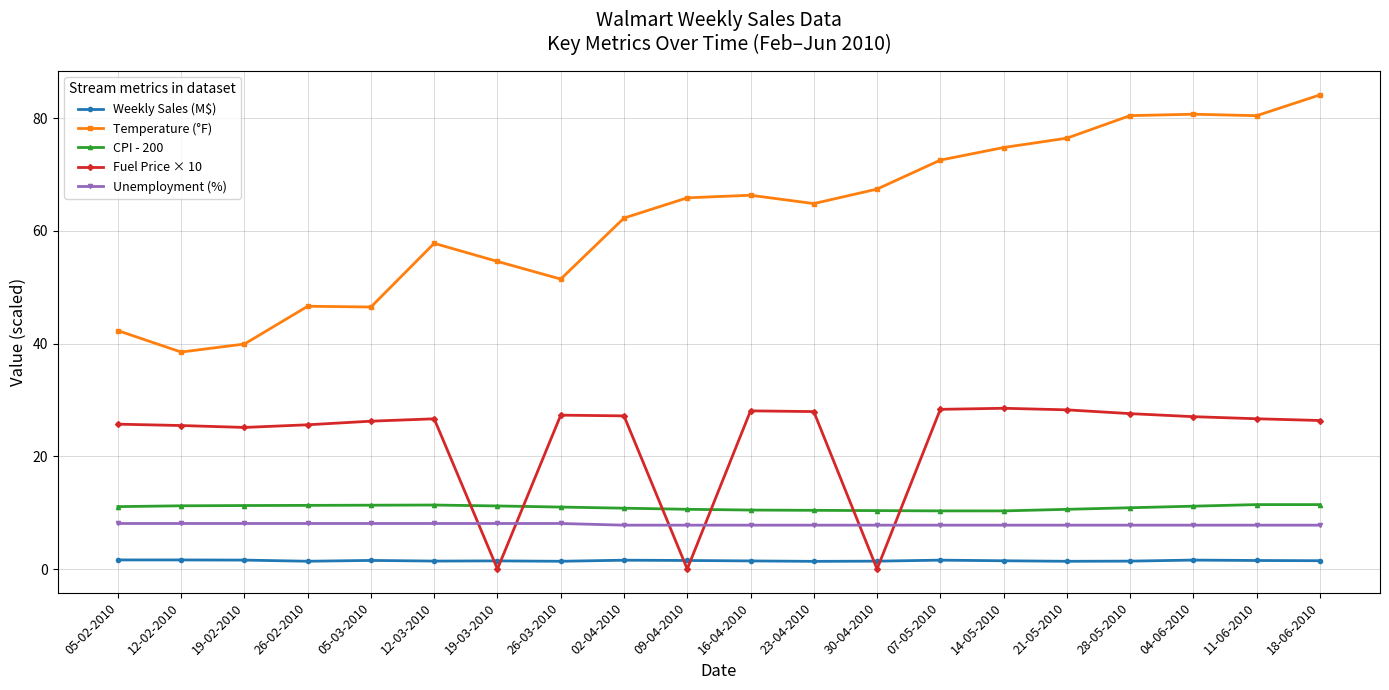

What is the average value of the CPI - 200 series?

10.9